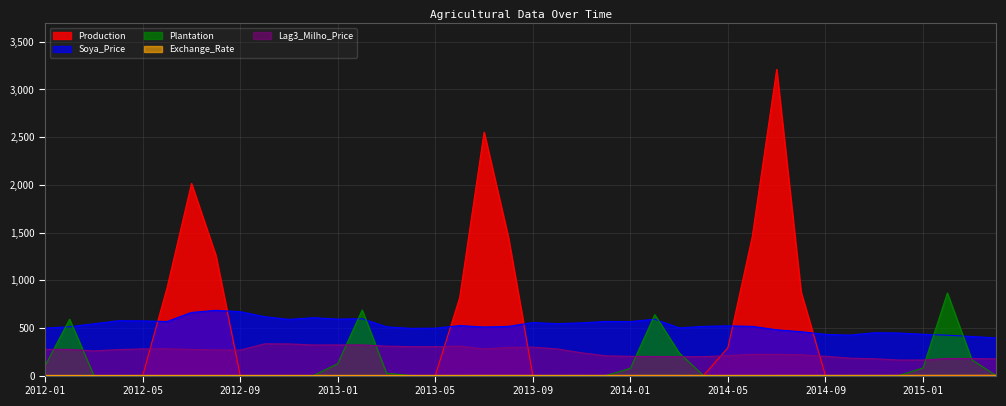

What is the average value of the Production series?

371.3